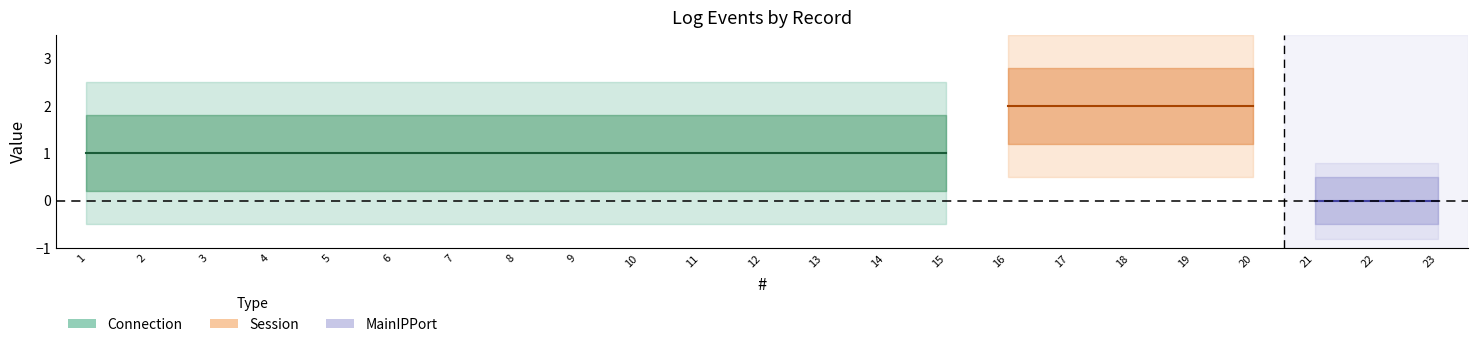

The value of Connection at 11 is 1. True or false?

True